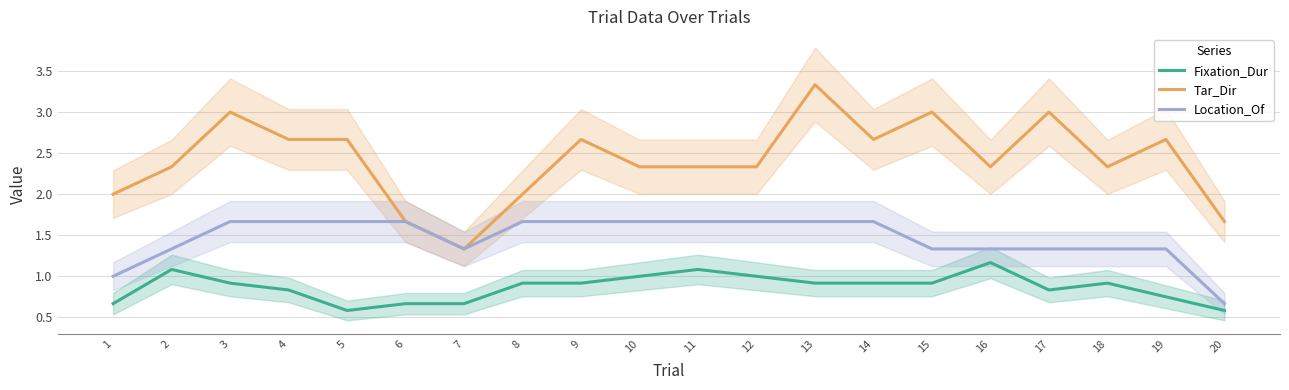

At which category does the chart reach its minimum across all series?

5